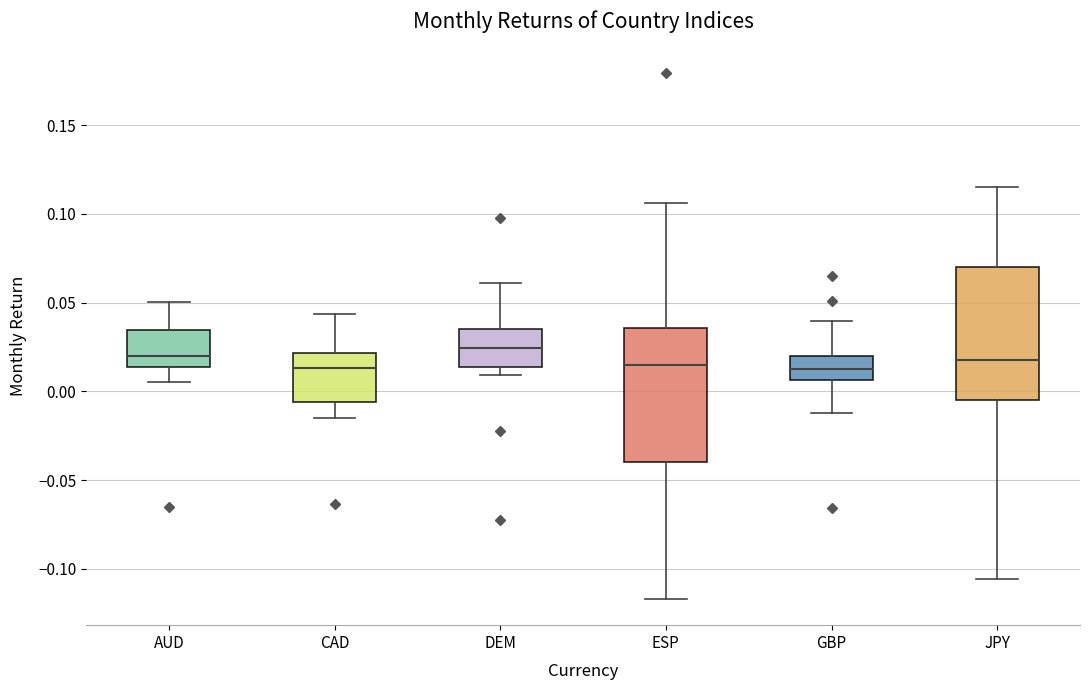

Reading left to right, read every box against the y-axis: the position of its median line, the range the box covers, and the ends of its whiskers. The values are not printed on the chart, so give them approximately, as read against the axis.

AUD: median 0.020, box 0.015 to 0.035, whiskers 0.005 to 0.050
CAD: median 0.015, box -0.005 to 0.020, whiskers -0.015 to 0.045
DEM: median 0.025, box 0.015 to 0.035, whiskers 0.010 to 0.060
ESP: median 0.015, box -0.040 to 0.035, whiskers -0.115 to 0.105
GBP: median 0.015, box 0.005 to 0.020, whiskers -0.010 to 0.040
JPY: median 0.015, box -0.005 to 0.070, whiskers -0.105 to 0.115